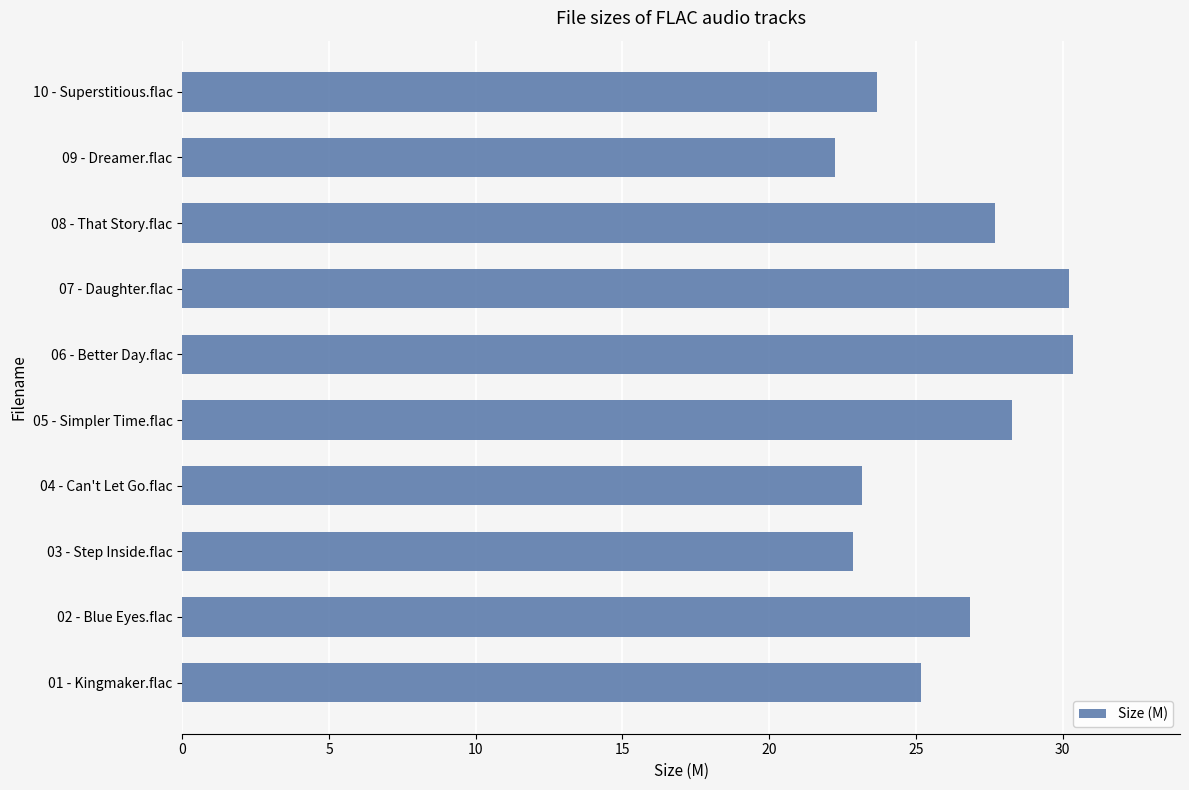

What is the average value?

26.1